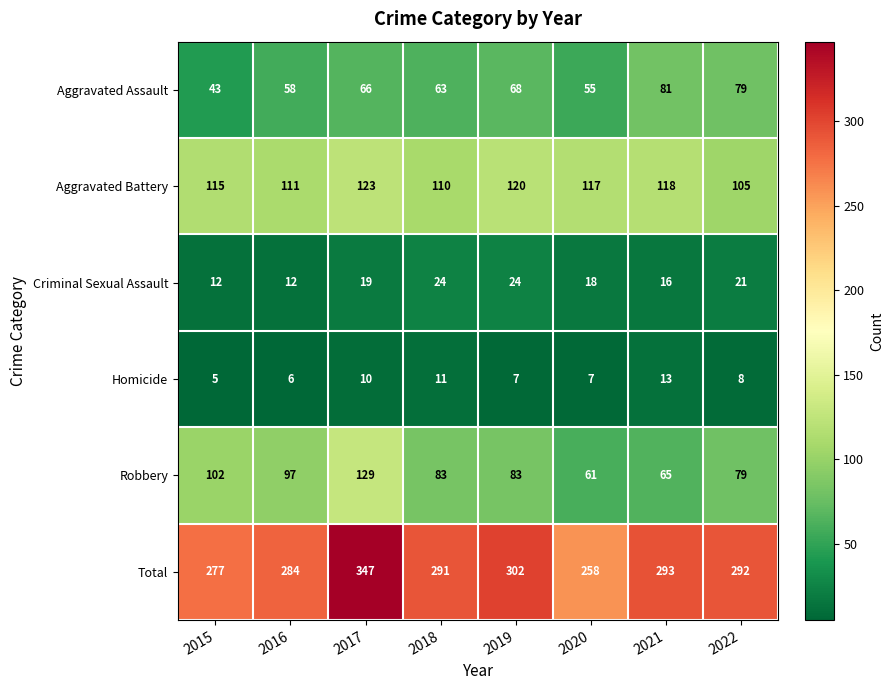

At which label does Total first exceed 292?

2017